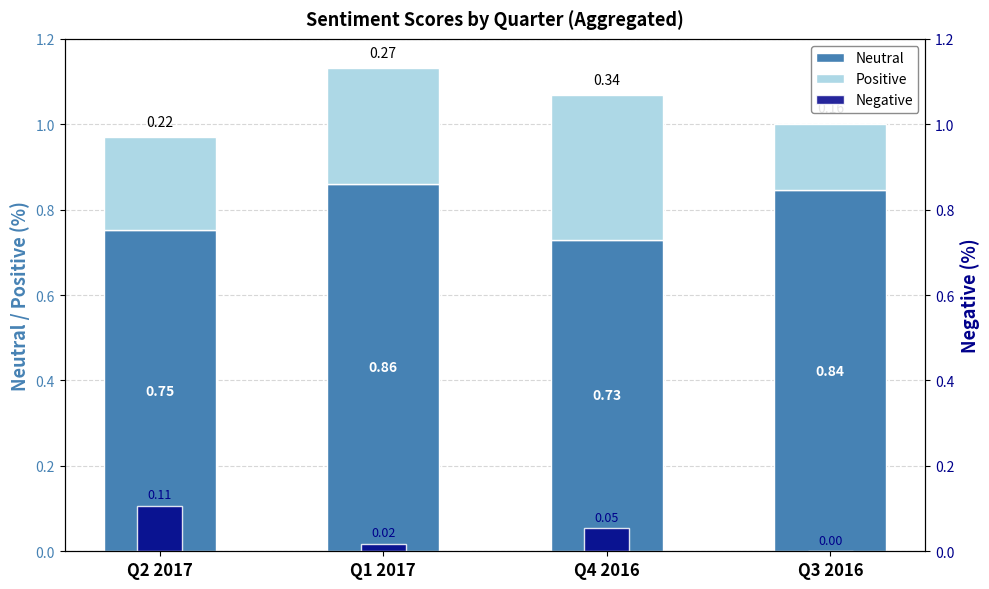

Which series has the largest total across all categories?

Neutral